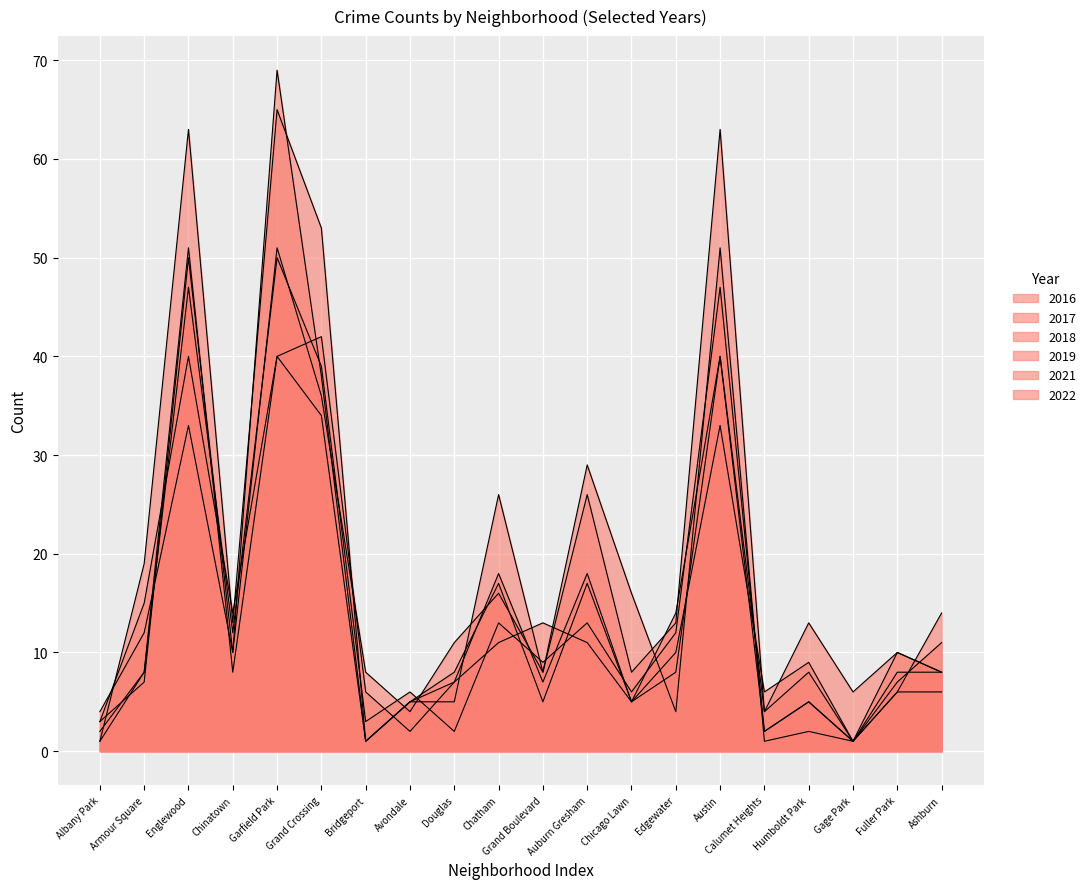

The value of 2021 at Armour Square is 12. True or false?

False